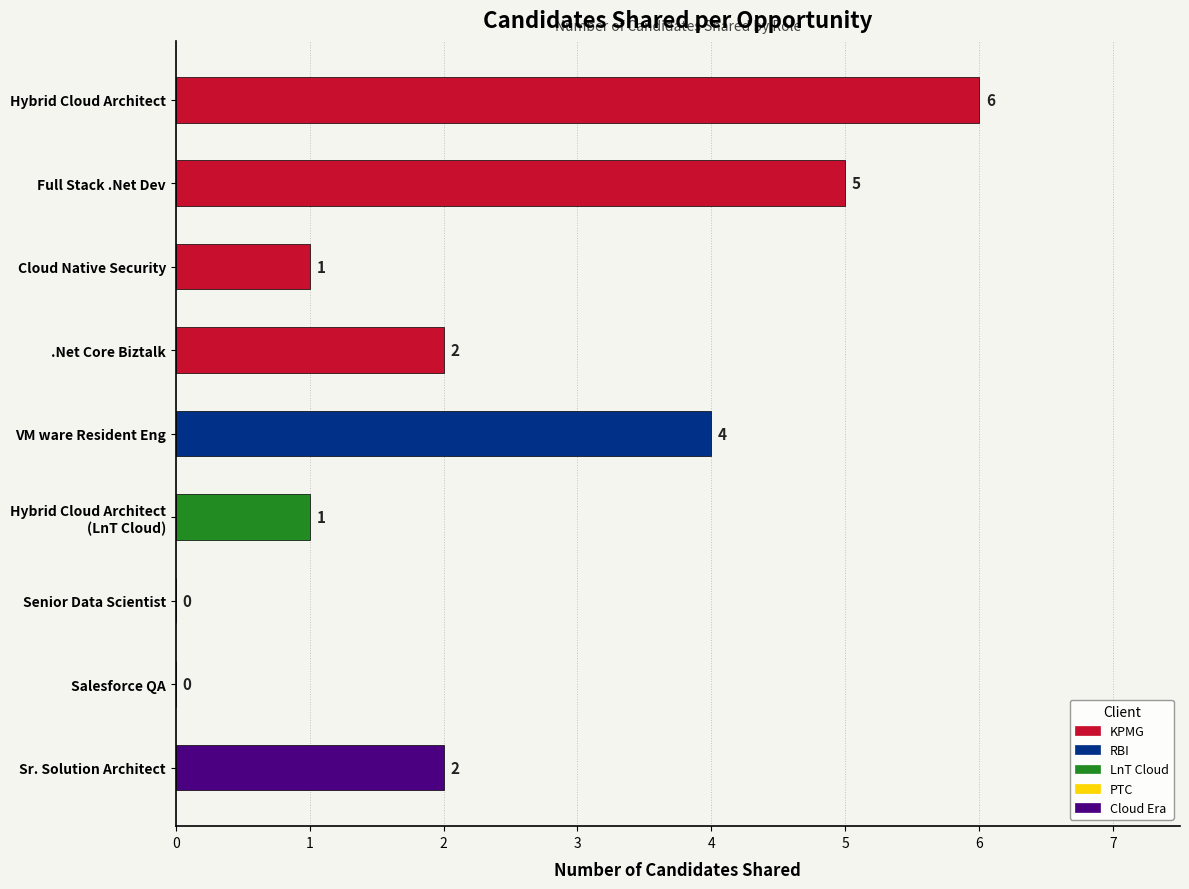

Is it true that the value at Cloud Native Security is 1?

True